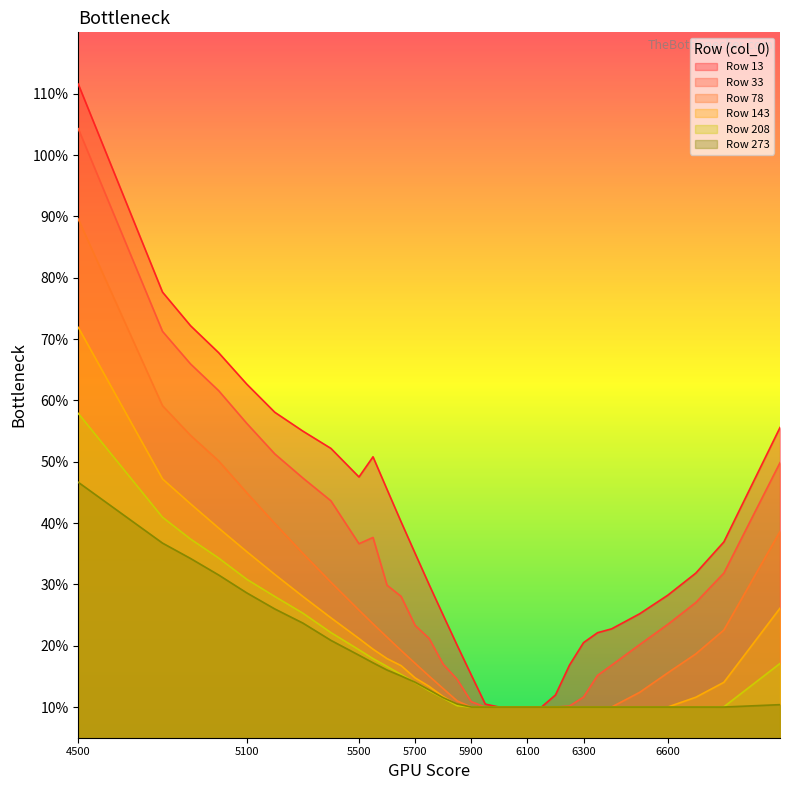

True or false: 78 and 208 intersect in this chart.

False